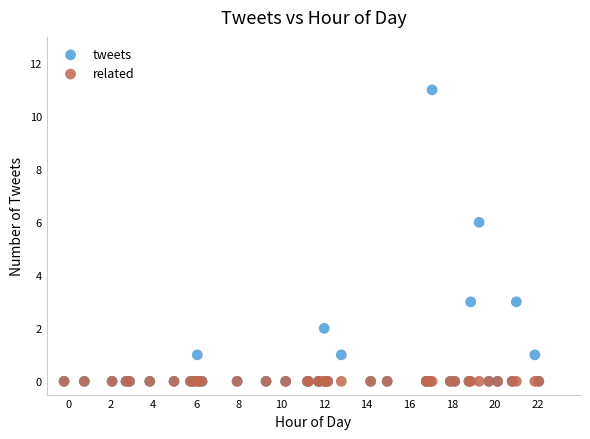

Across all series, what Y value is closest to 5?

6